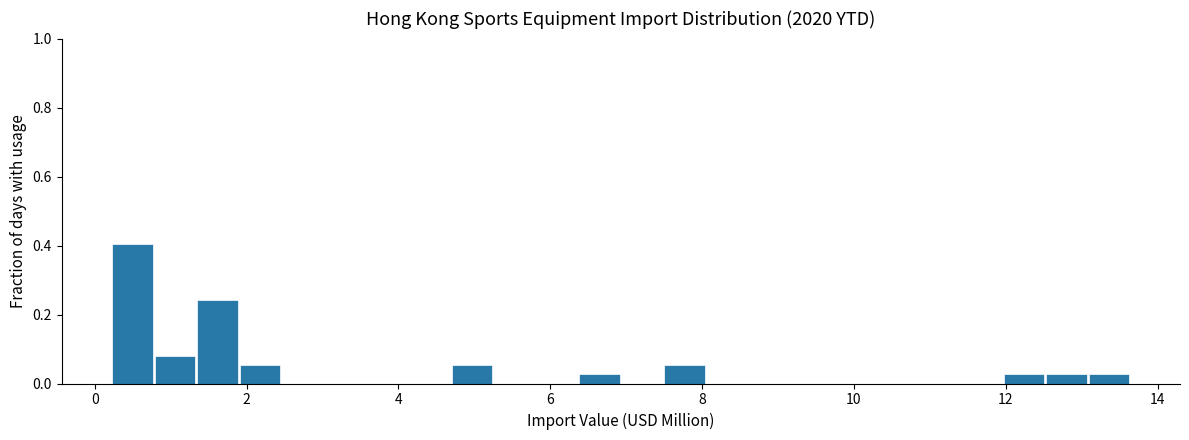

Around what value on the x-axis is the tallest bar? Give the approximate position of its centre, as read against the axis.

0.4